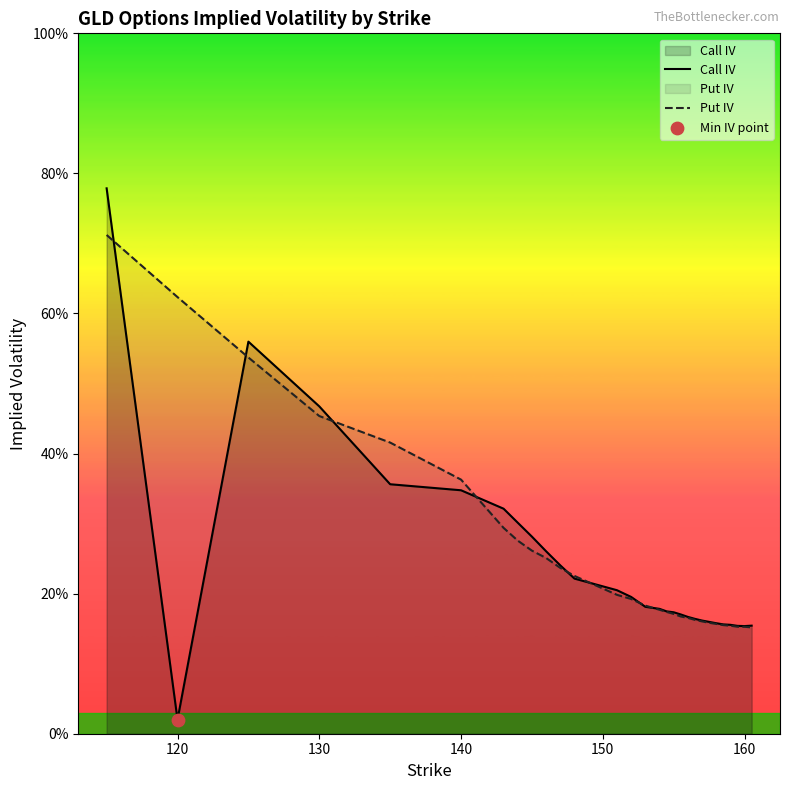

Which series reaches the minimum Y coordinate?

Call IV